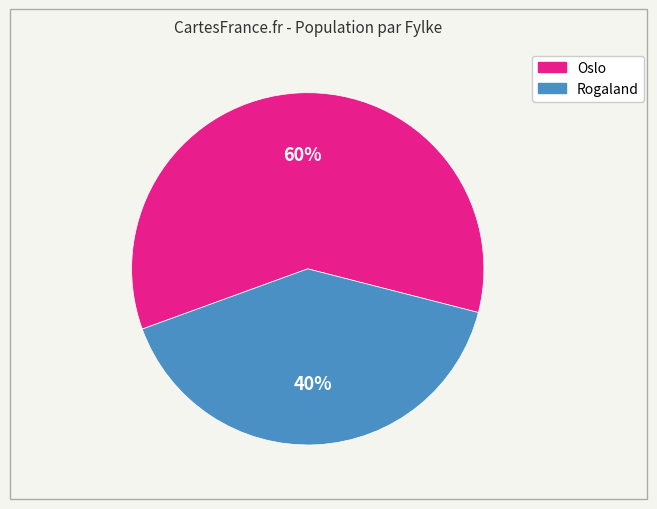

Between Oslo and Rogaland, which is larger?

Oslo